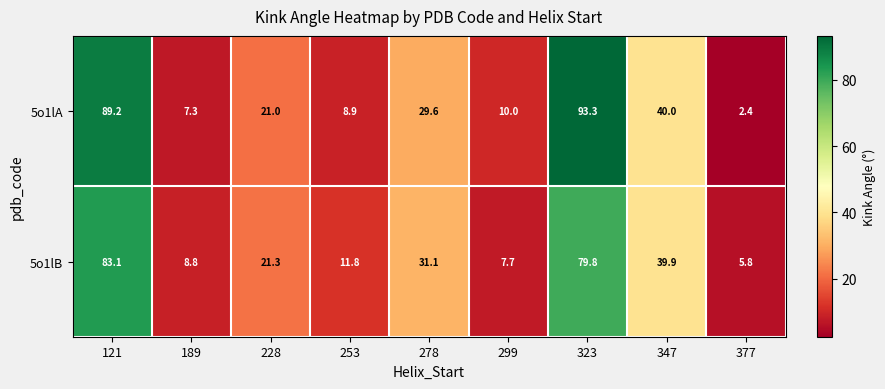

Which series has the largest total across all categories?

5o1lA